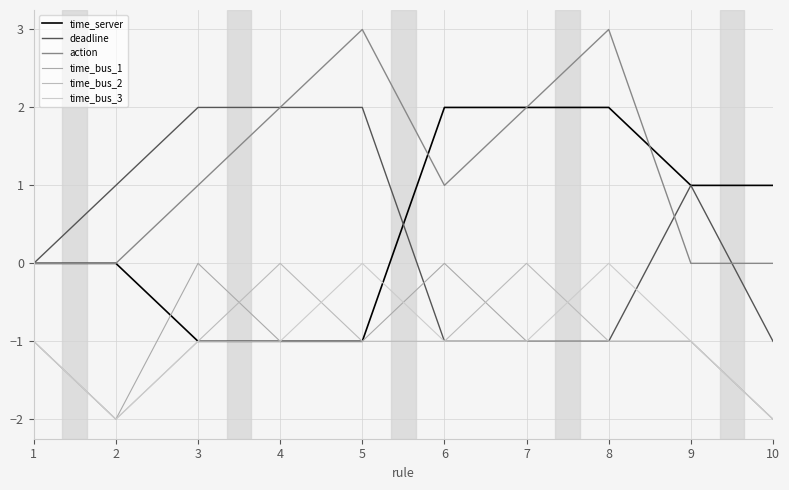

Which label corresponds to the largest value in the chart?

5